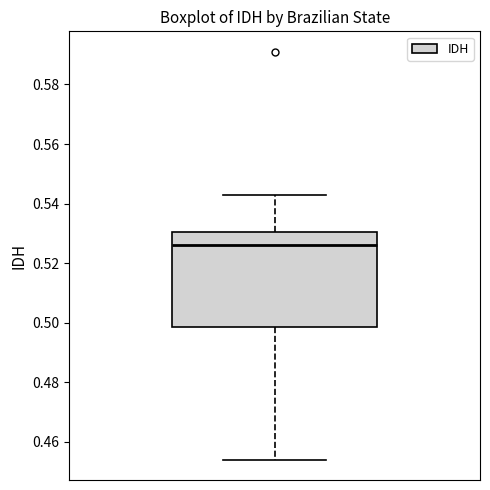

Transcribe this box plot: give where the median line is, the range the box spans, and where the two whiskers end, as read against the y-axis. The values are not printed on the chart, so give them approximately, as read against the axis.

median 0.526, box 0.498 to 0.530, whiskers 0.454 to 0.544